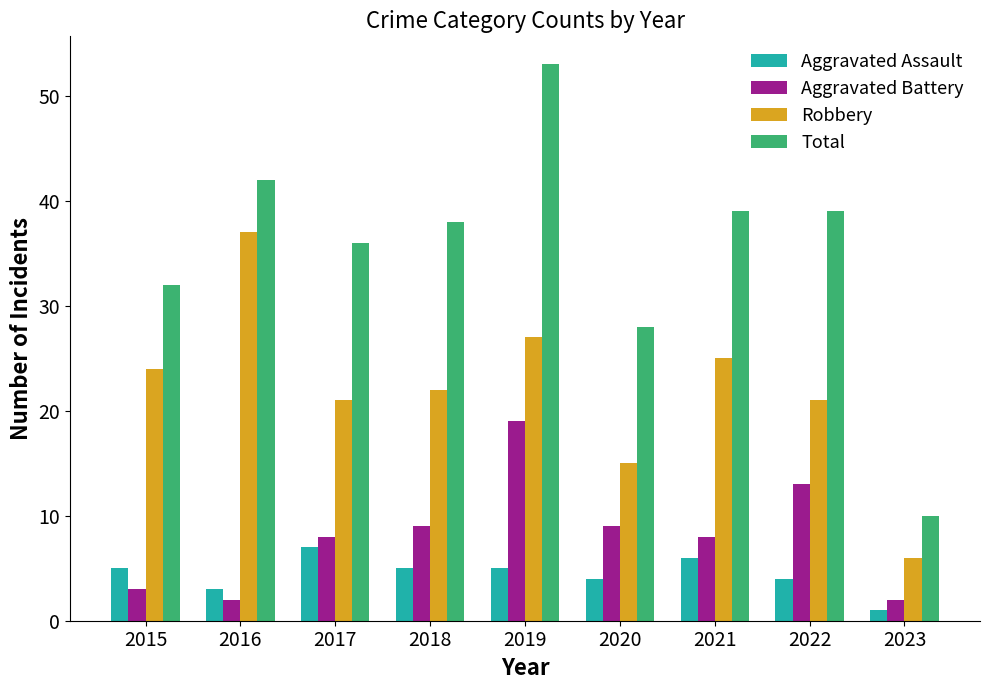

How many distinct data groups are displayed?

4